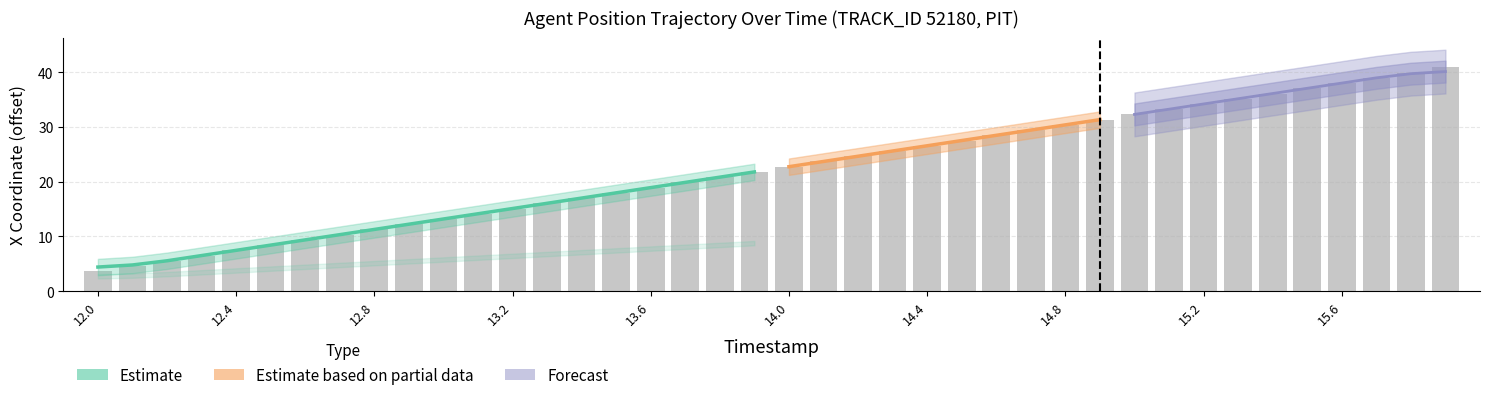

Count the number of categories in the chart.

40